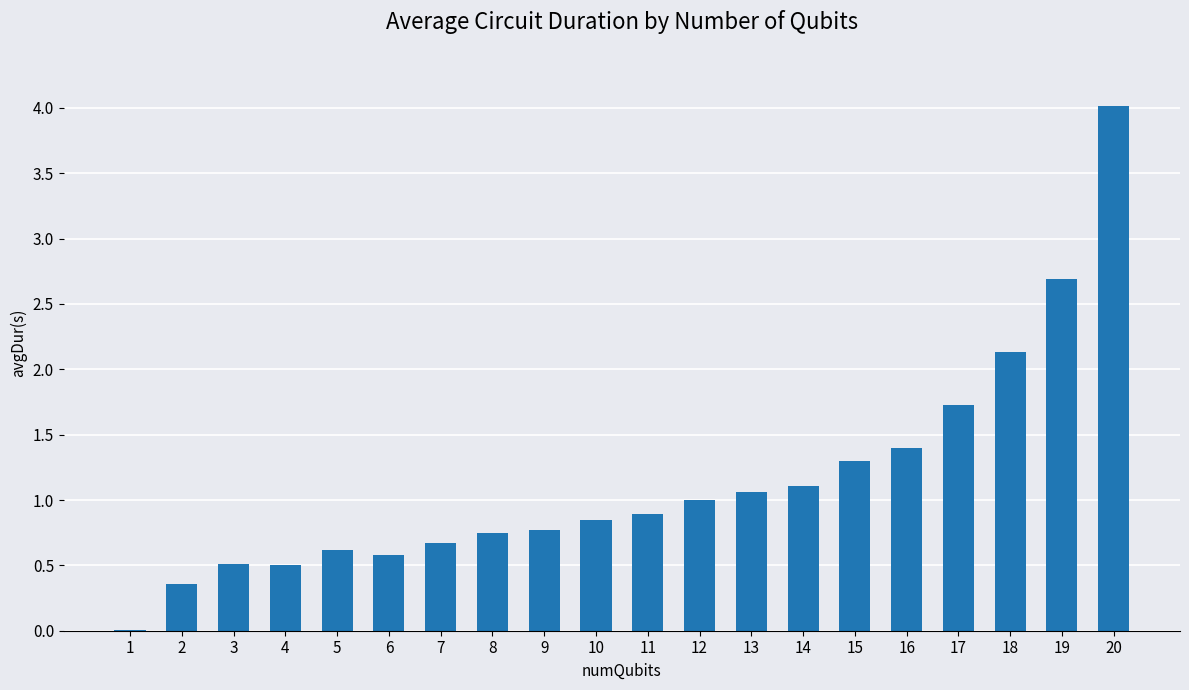

What is the greatest value displayed?

4.0